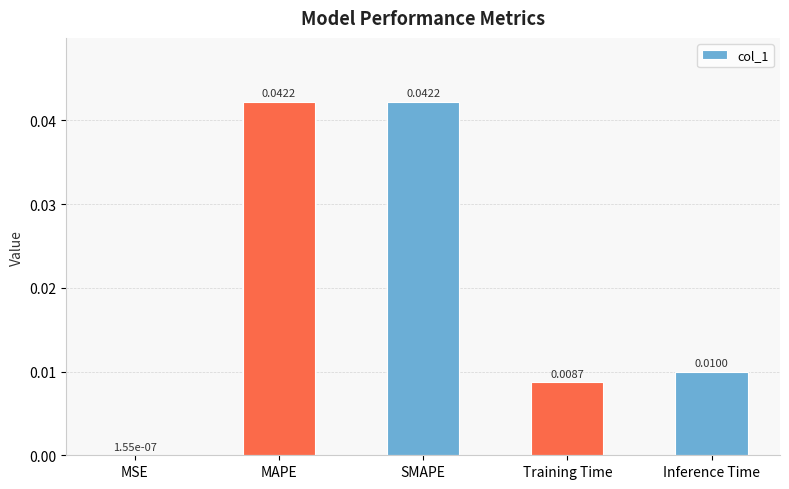

Which has a higher value, Inference Time or MSE?

Inference Time